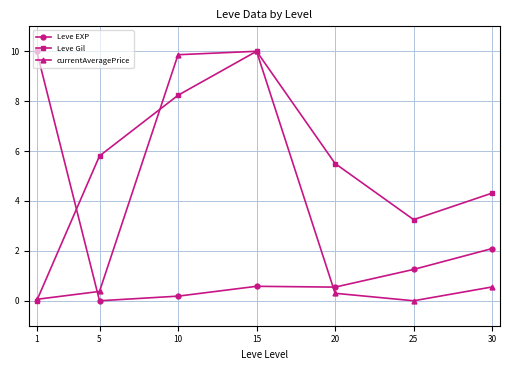

At which label is Leve EXP closest to 5?

30